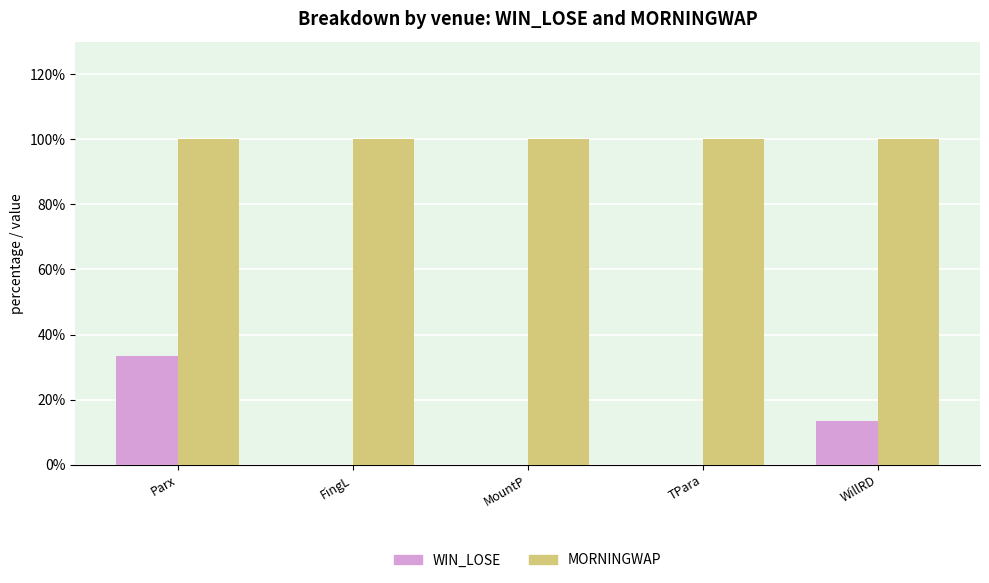

What is the greatest value displayed?

100.0